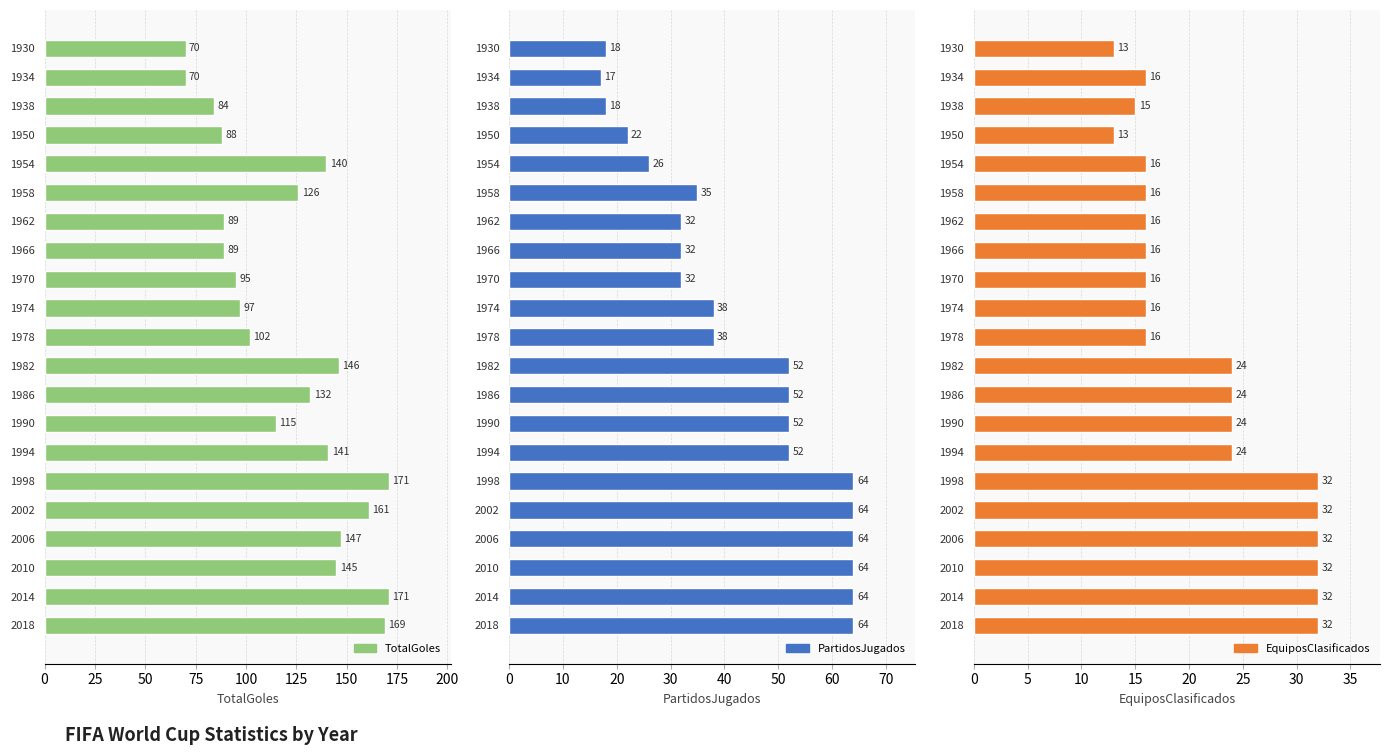

What position from the right is 20?

1